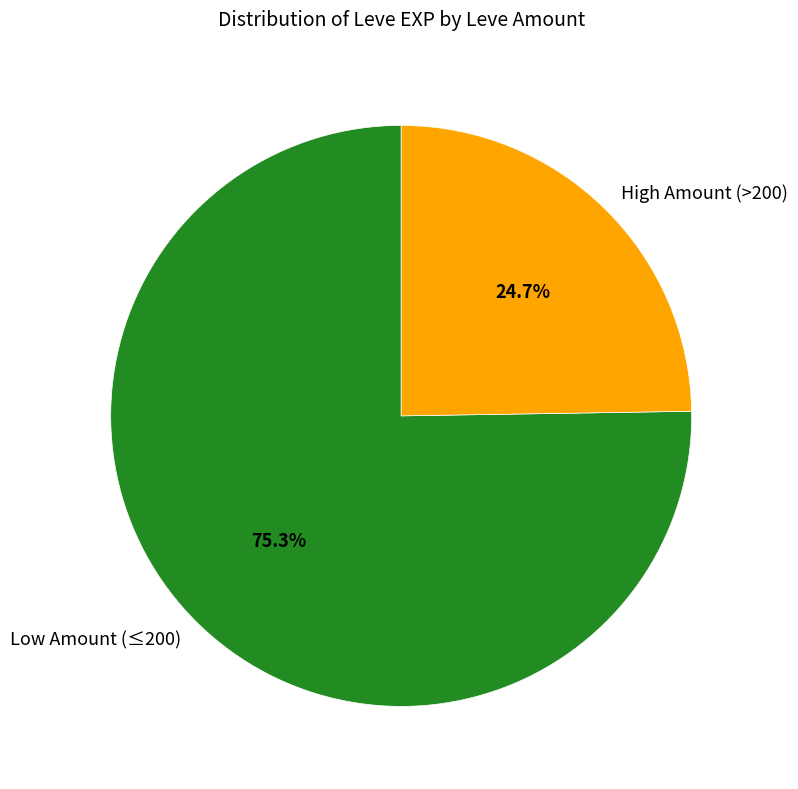

To the nearest percent, what is the average slice percentage?

50%